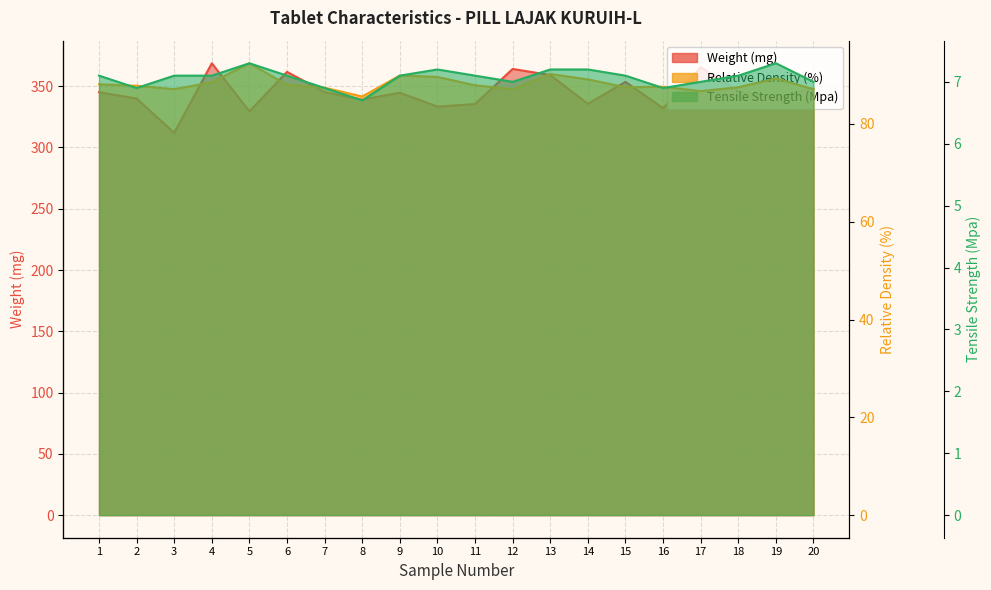

Rank the series by their maximum value, from lowest to highest.

Tensile Strength (Mpa), Relative Density (%), Weight (mg)